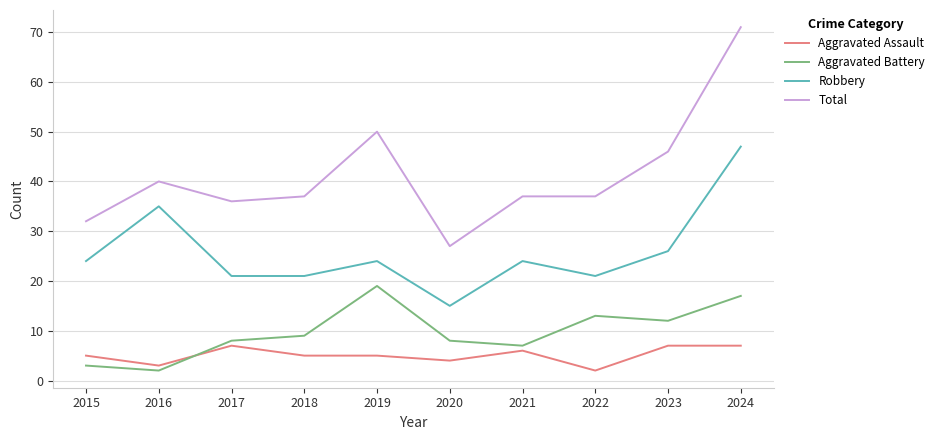

Is it true that Aggravated Assault equals 7 at 2024?

True